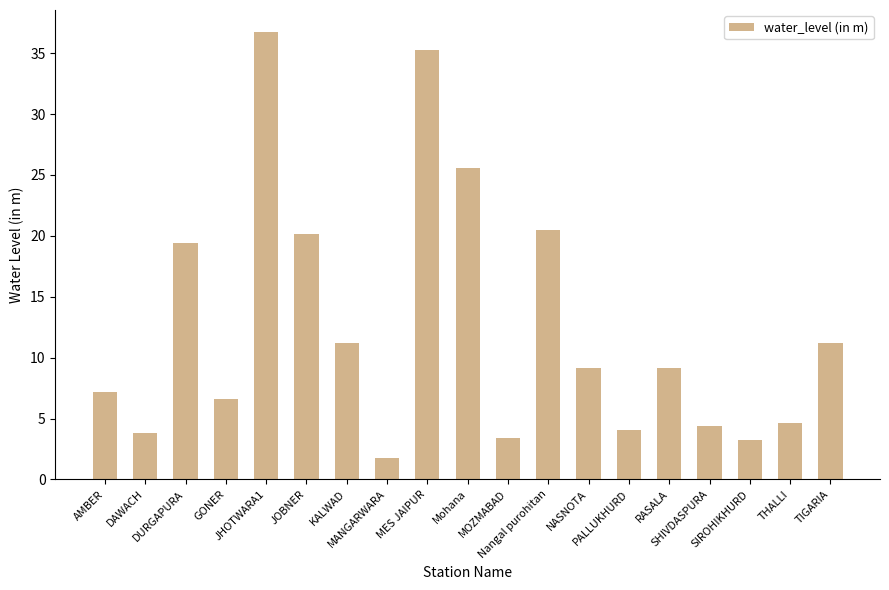

What is the value of the 4th bar from the left?

6.6